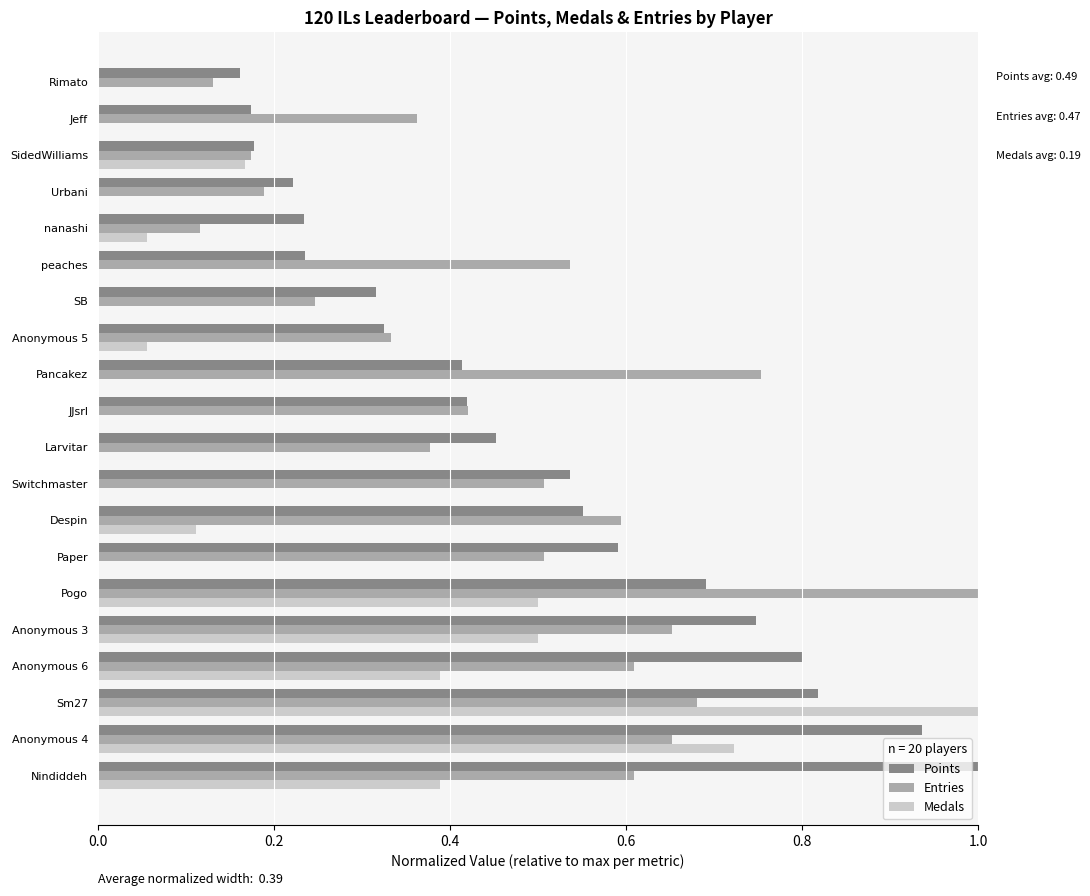

At which label does Medals reach its peak?

Sm27